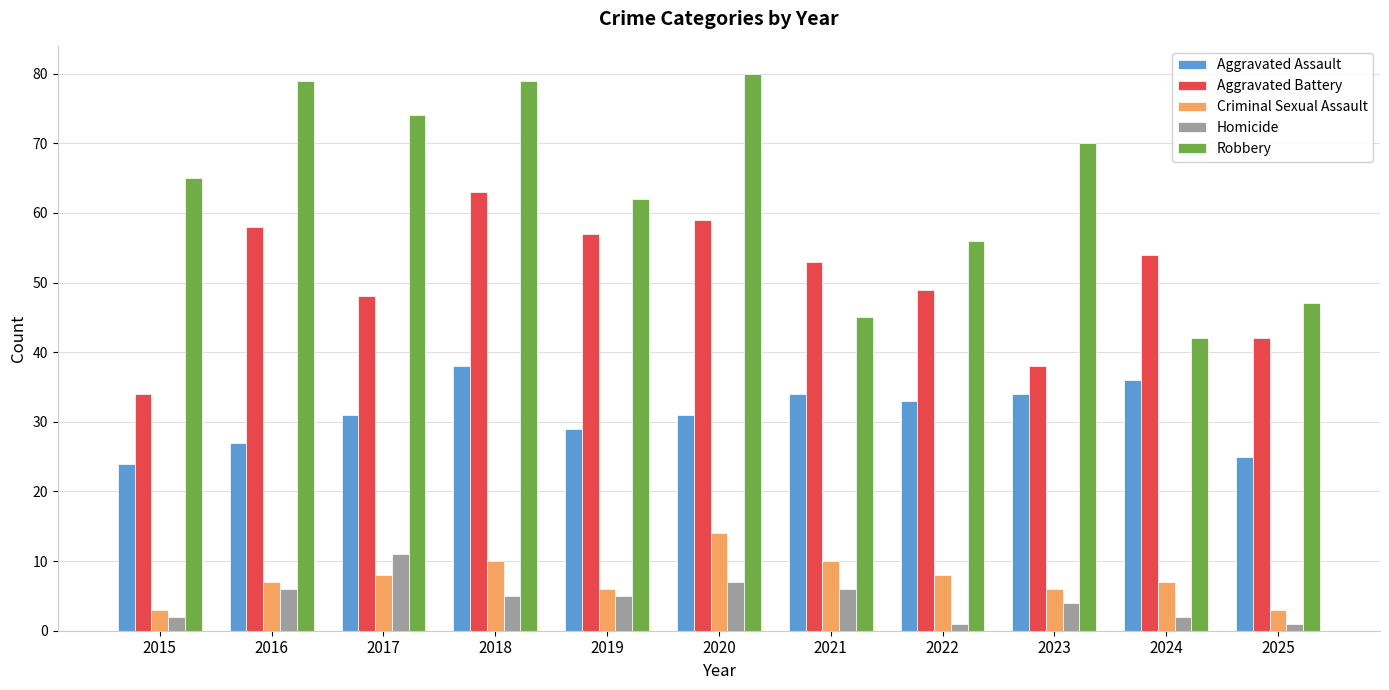

How many data points in Aggravated Battery are less than 53?

5